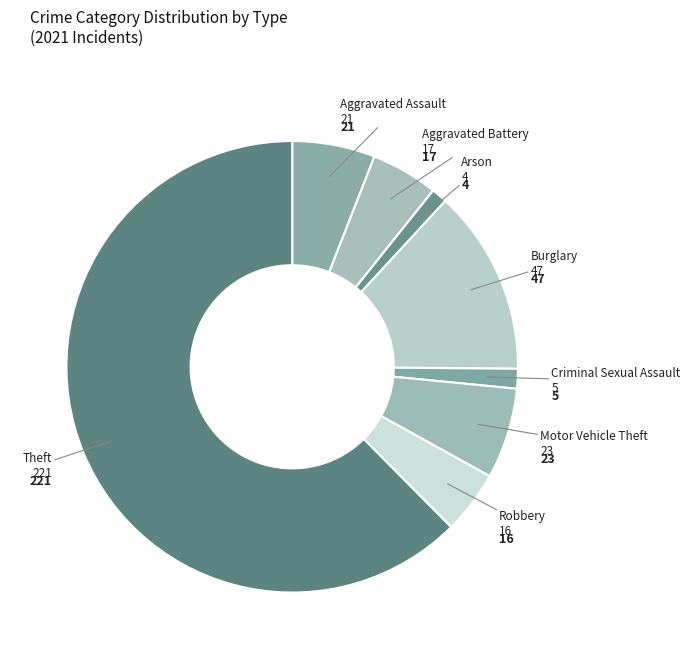

Which category has the biggest portion of the pie?

Theft